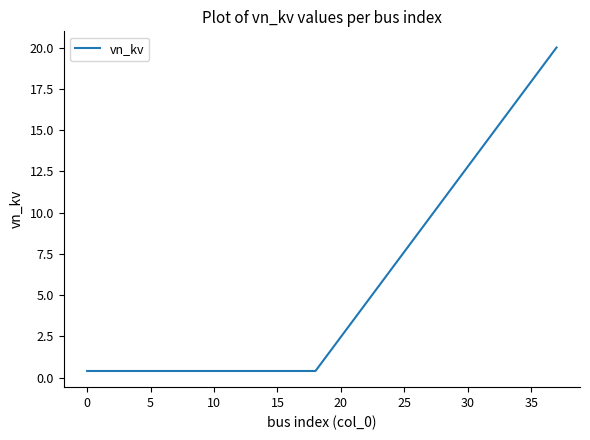

What is the greatest value displayed?

20.0